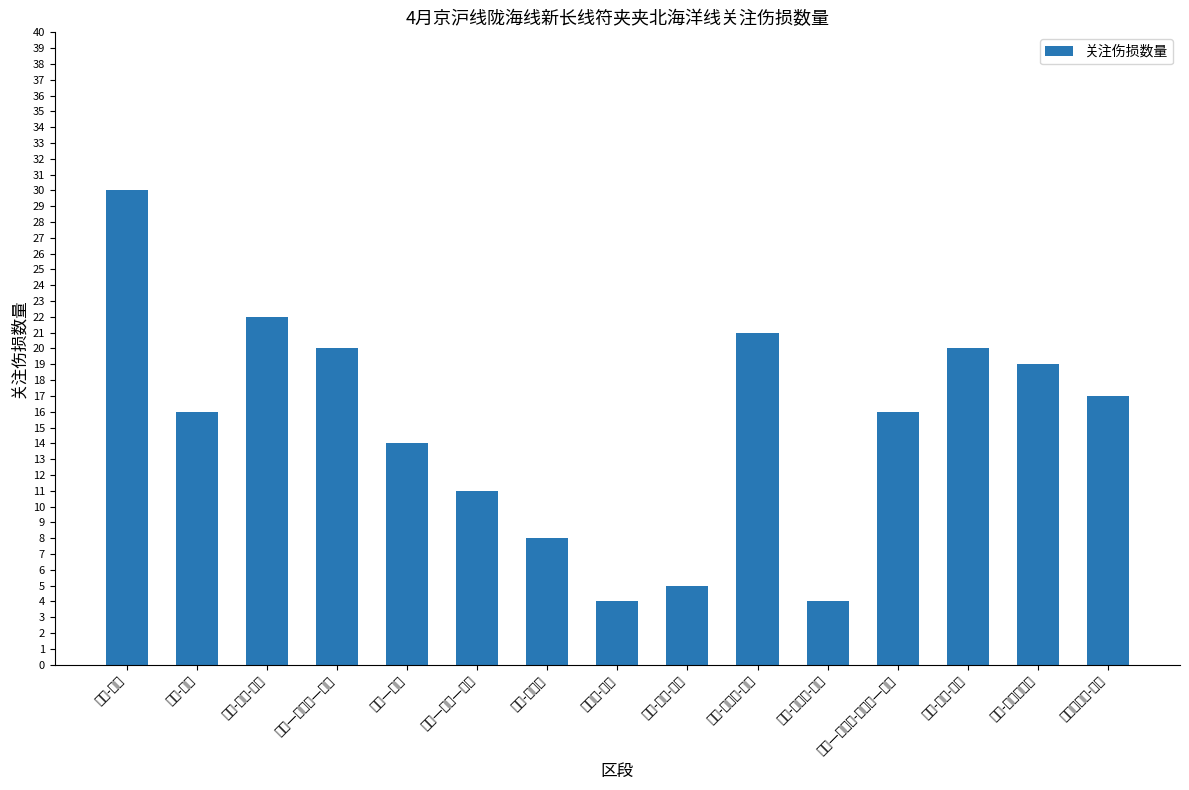

How many categories are shown in the chart?

15